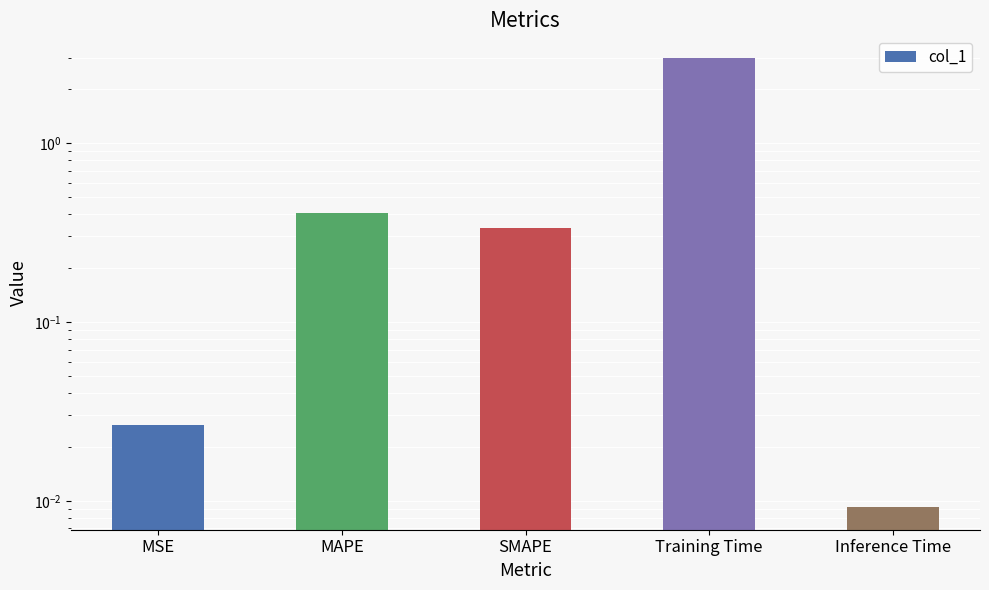

What value does the data have at MAPE?

0.4